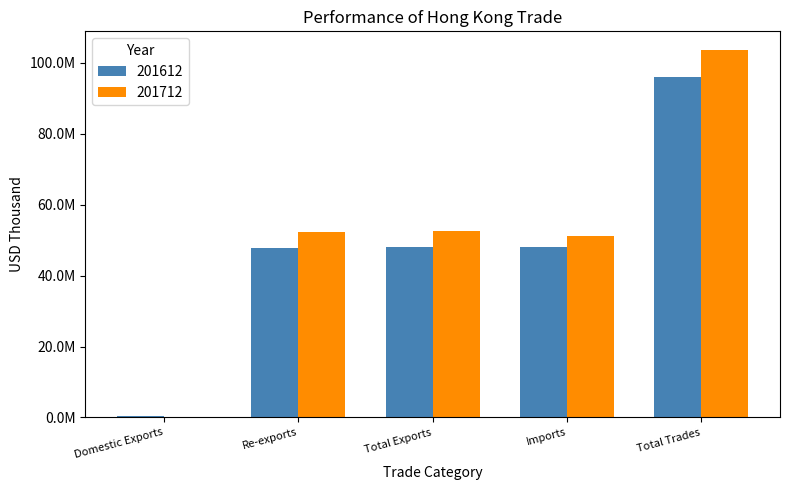

What is the total value across all series at Domestic Exports?

445107.9